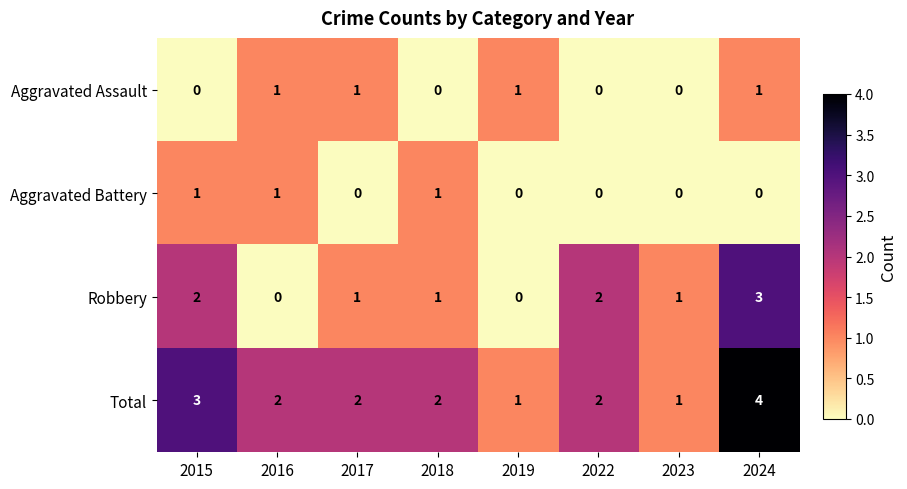

Count the number of data series in this chart.

4